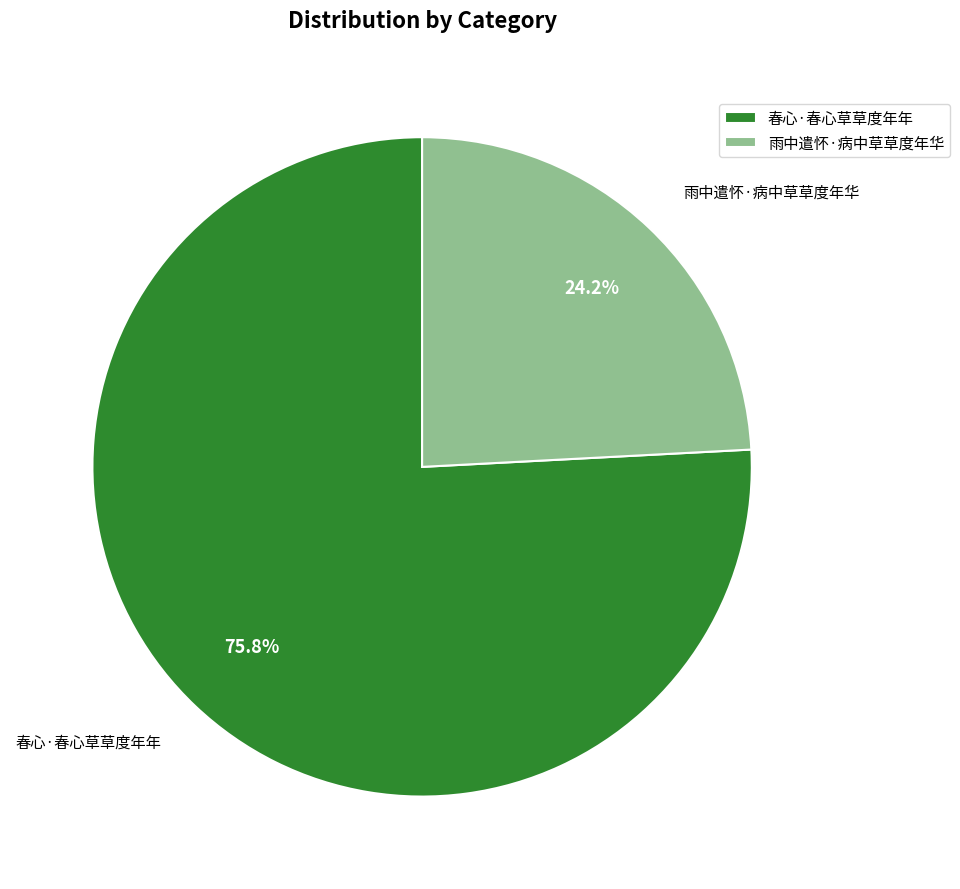

Rank the categories by value from lowest to highest.

雨中遣怀·病中草草度年华, 春心·春心草草度年年